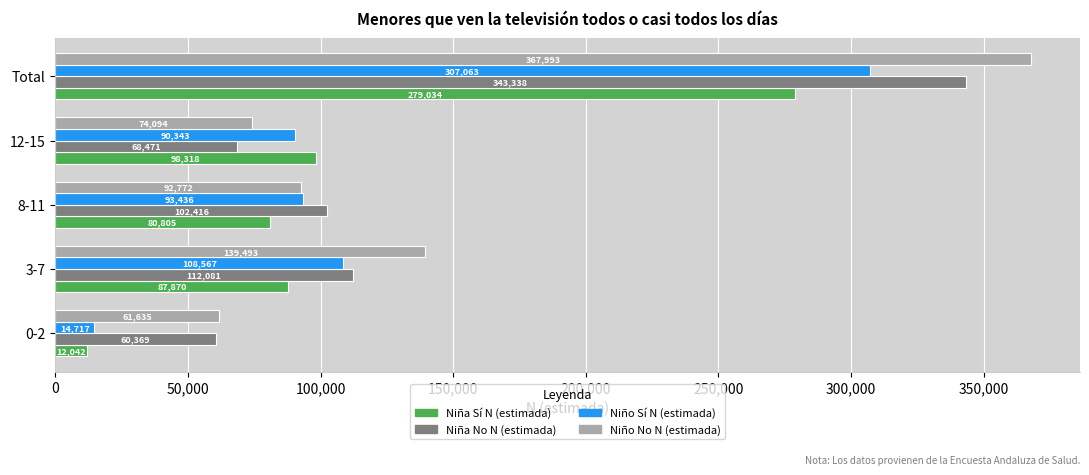

True or false: Niña No N (estimada) has a value of 60369 at 0-2.

True